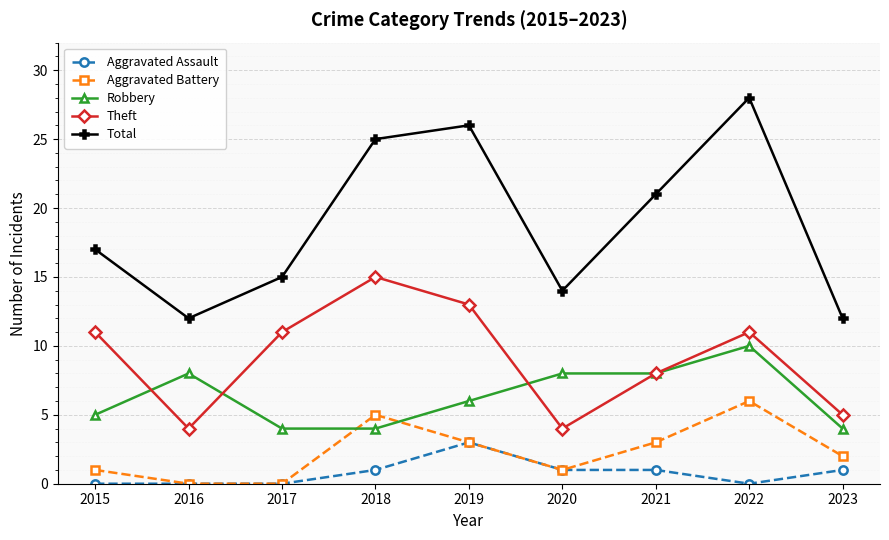

Which series has the largest range (max minus min)?

Total